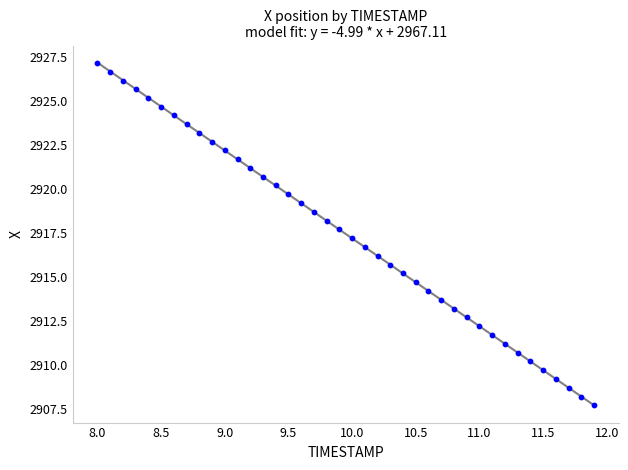

What is the range of Y values (max minus min)?

19.4